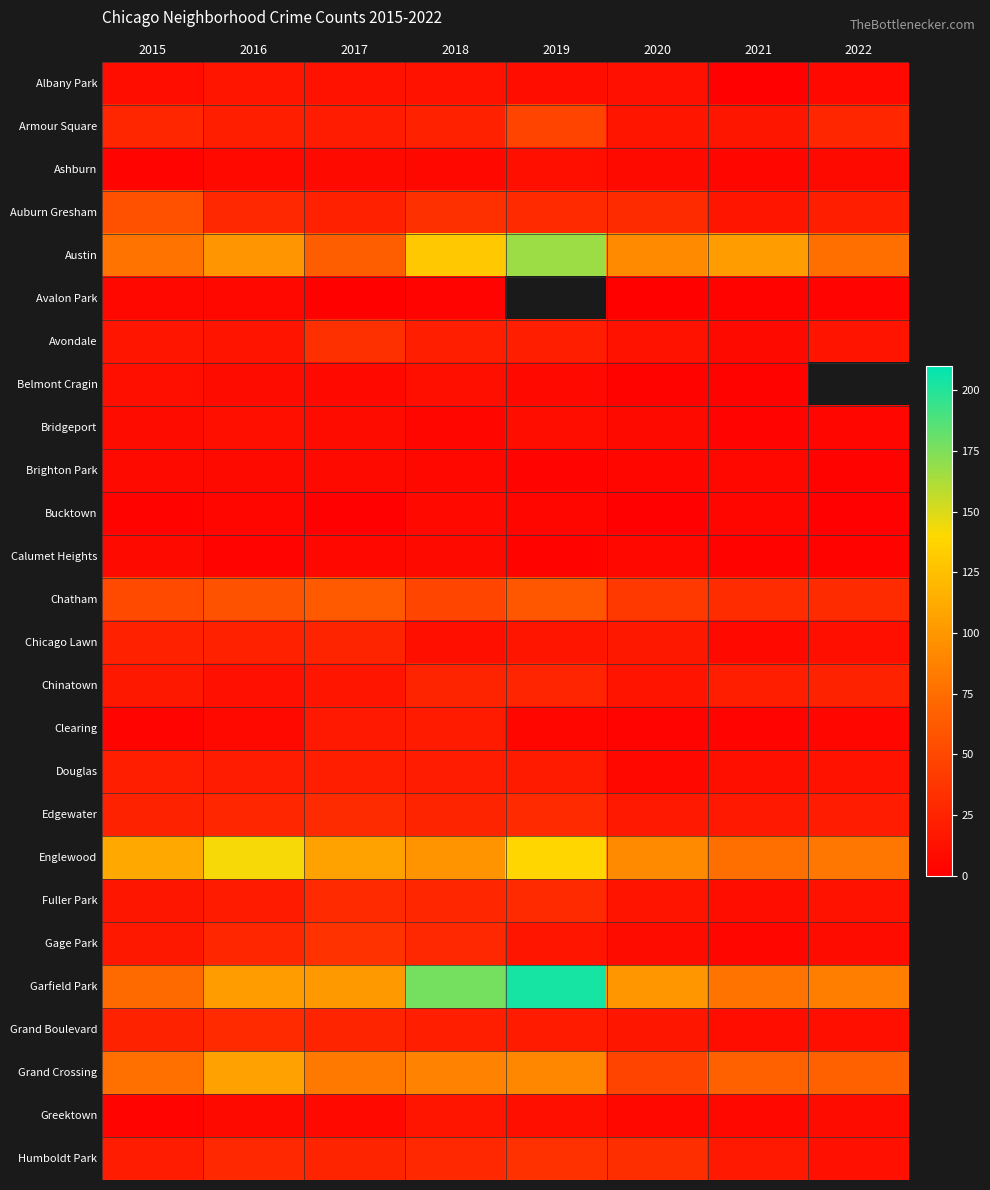

Read the Ashburn value at 2019.

11.0